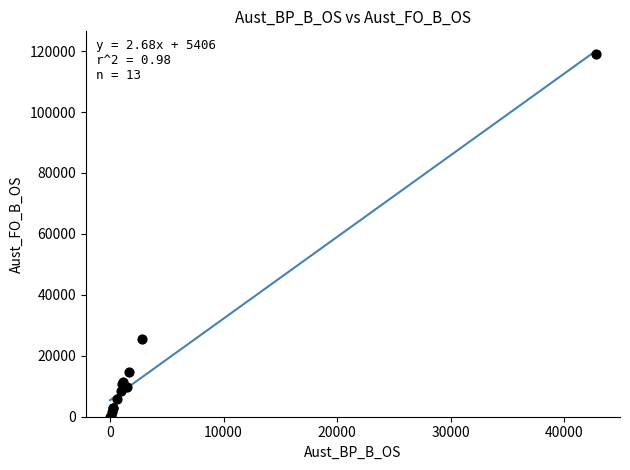

What Y value in the scatter plot is closest to 59477?

25437